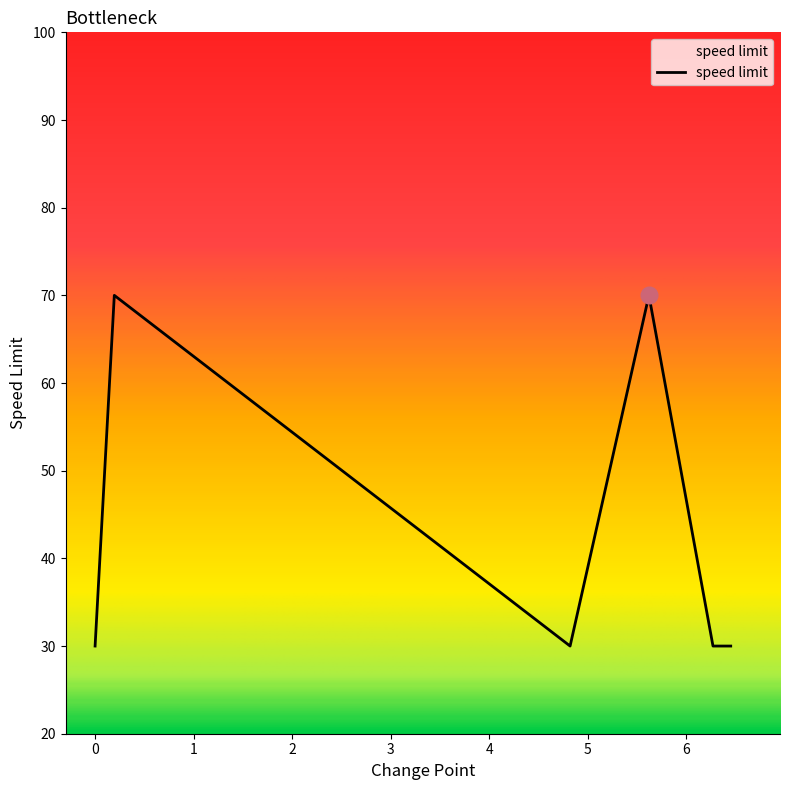

What is the sum of all values?

260